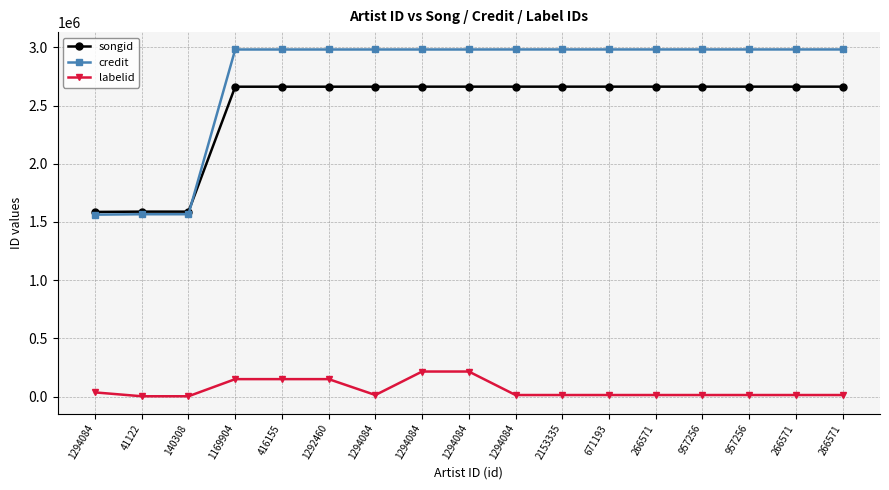

True or false: credit and labelid cross at least once.

False